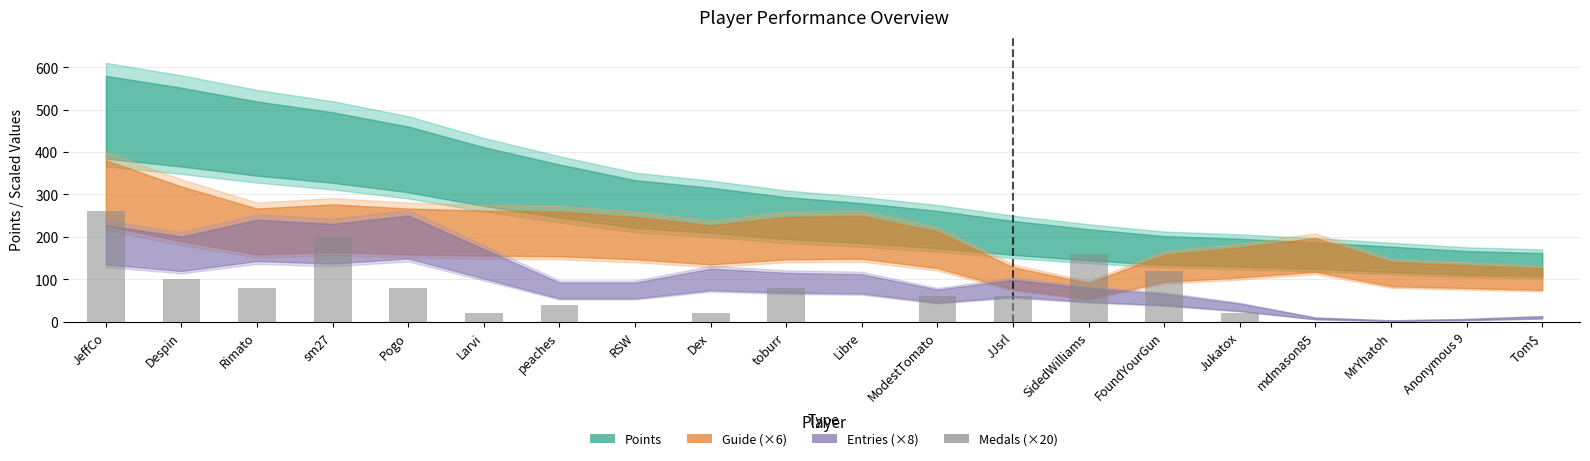

What is the greatest value displayed?

260